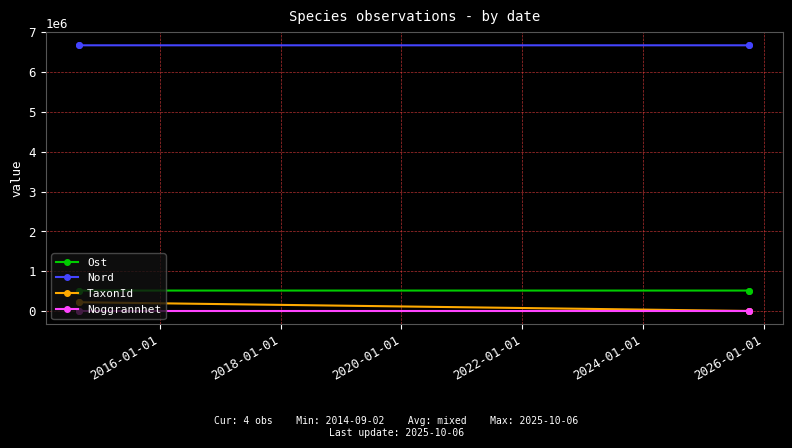

How many values in the TaxonId series are below 221725?

2